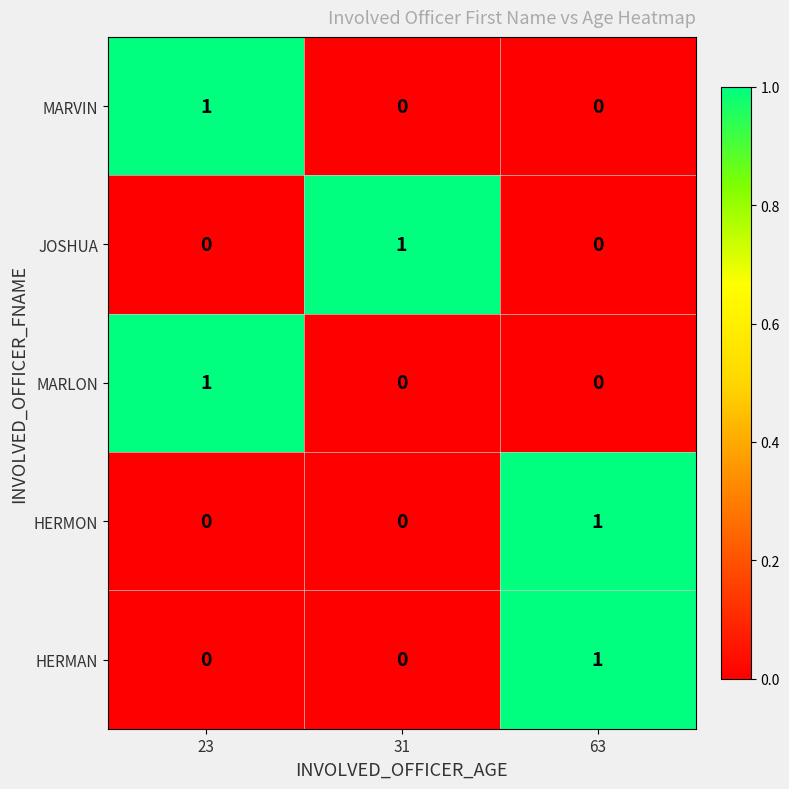

The HERMAN series shows 0 at 31. True or false?

True